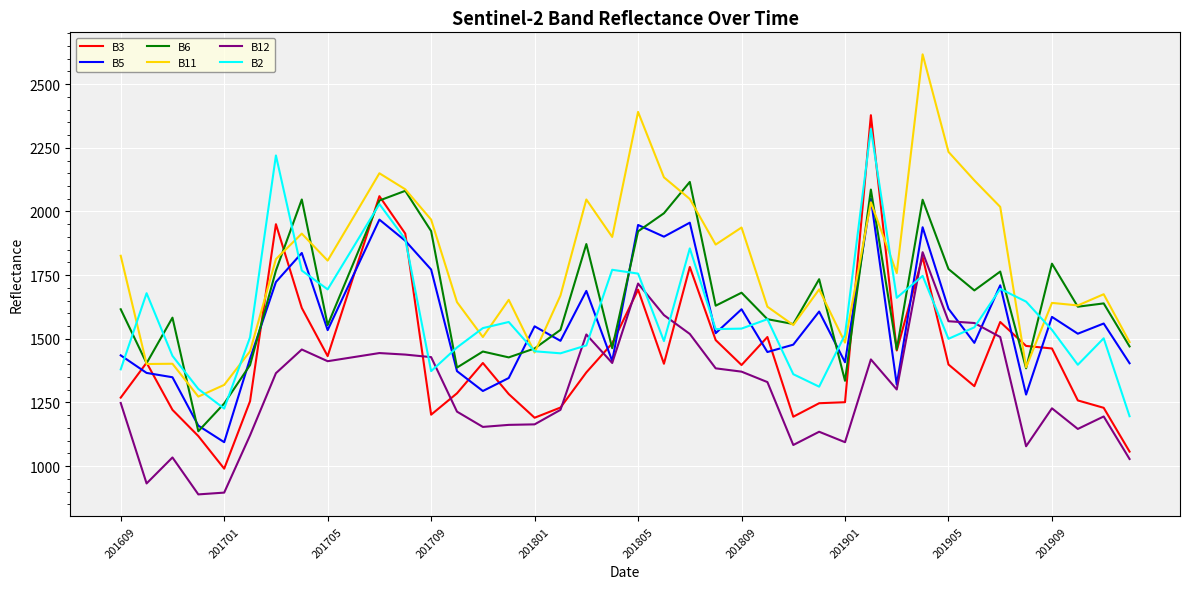

Which series has the largest total across all categories?

B11